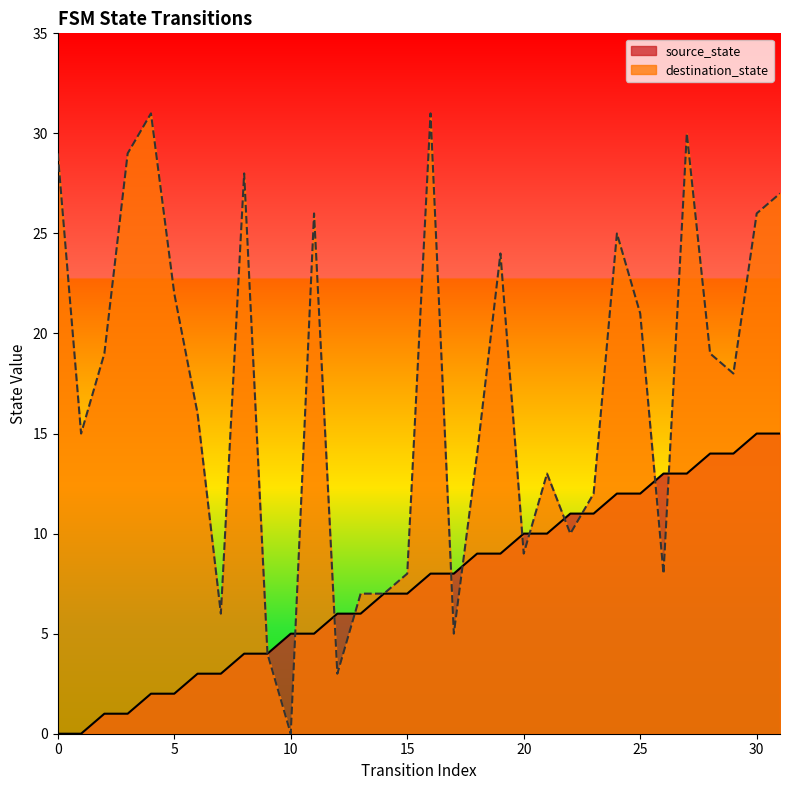

Is it true that source_state equals 2 at 10?

False